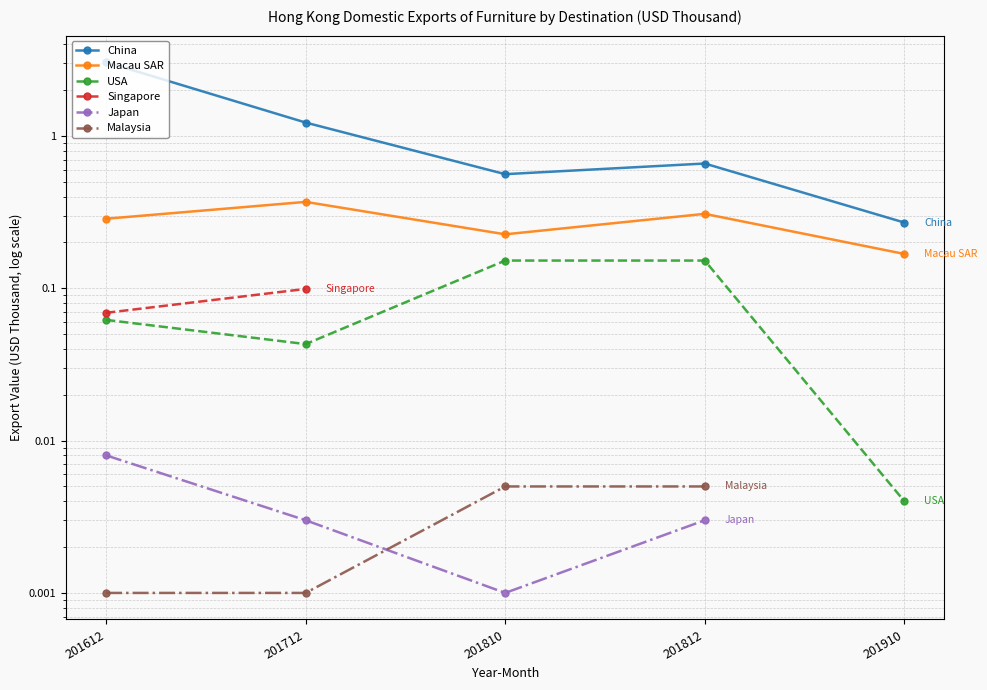

What are all the series names shown in the legend?

China, Macau SAR, USA, Singapore, Japan, Malaysia